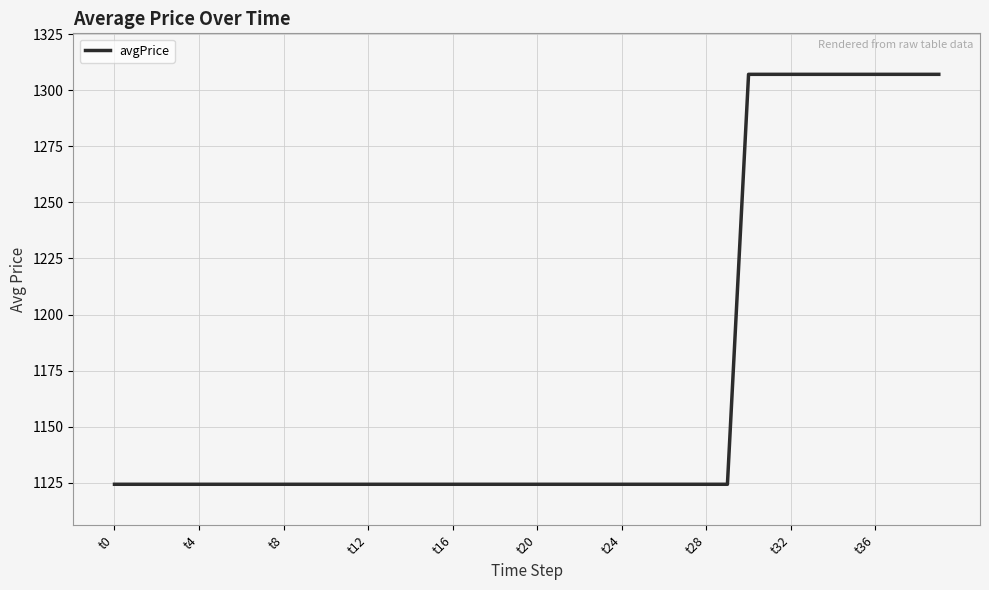

What is the greatest value displayed?

1307.1